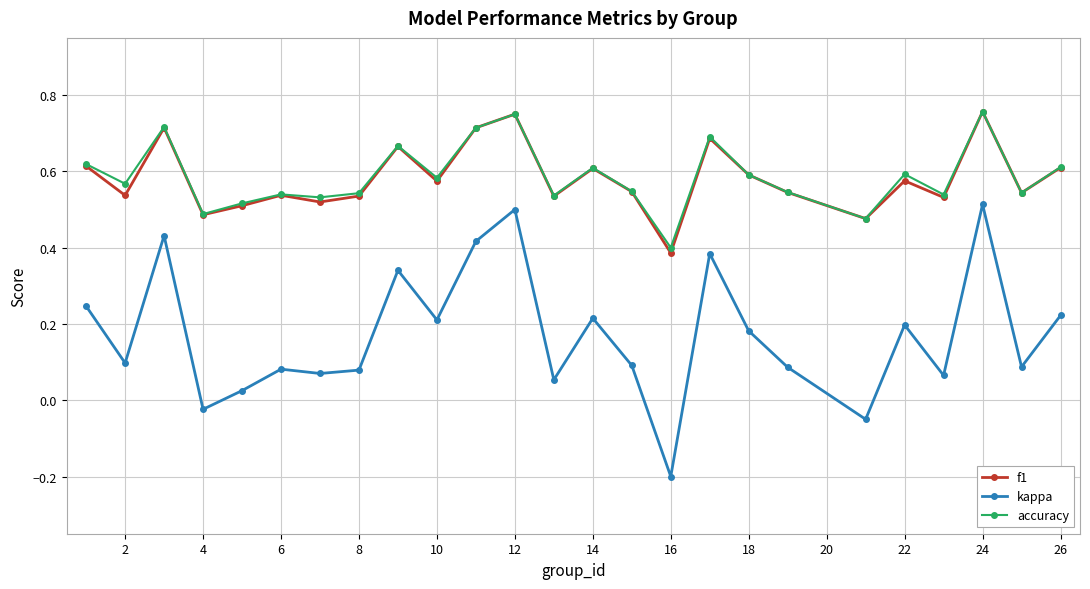

True or false: f1 has more than 2 interior local peaks.

True